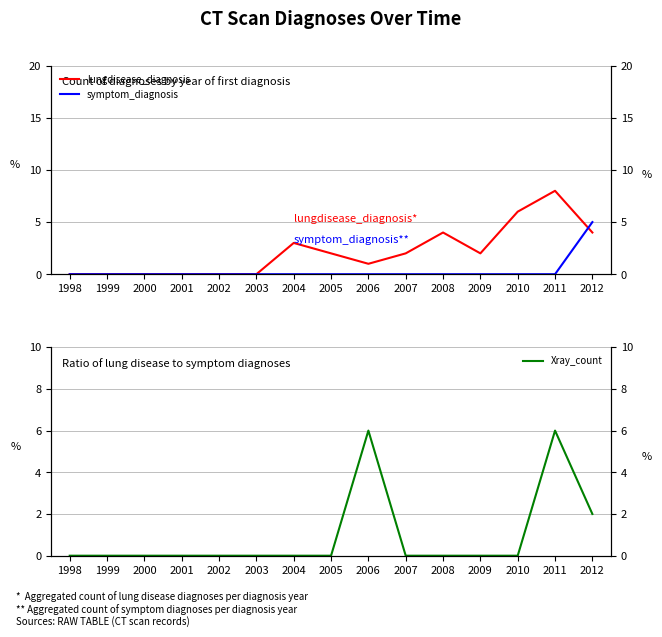

Does the chart have visible grid lines?

Yes